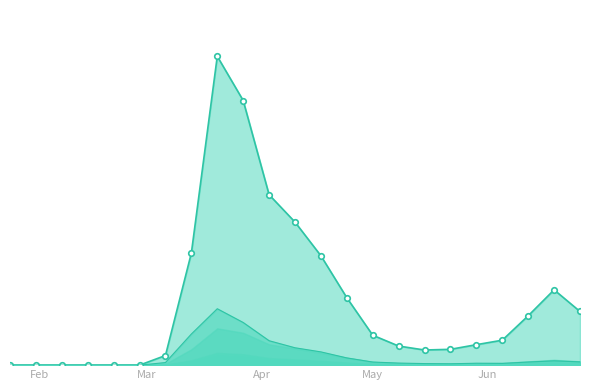

The value of VS at 2020-03-20 is 1796. True or false?

True